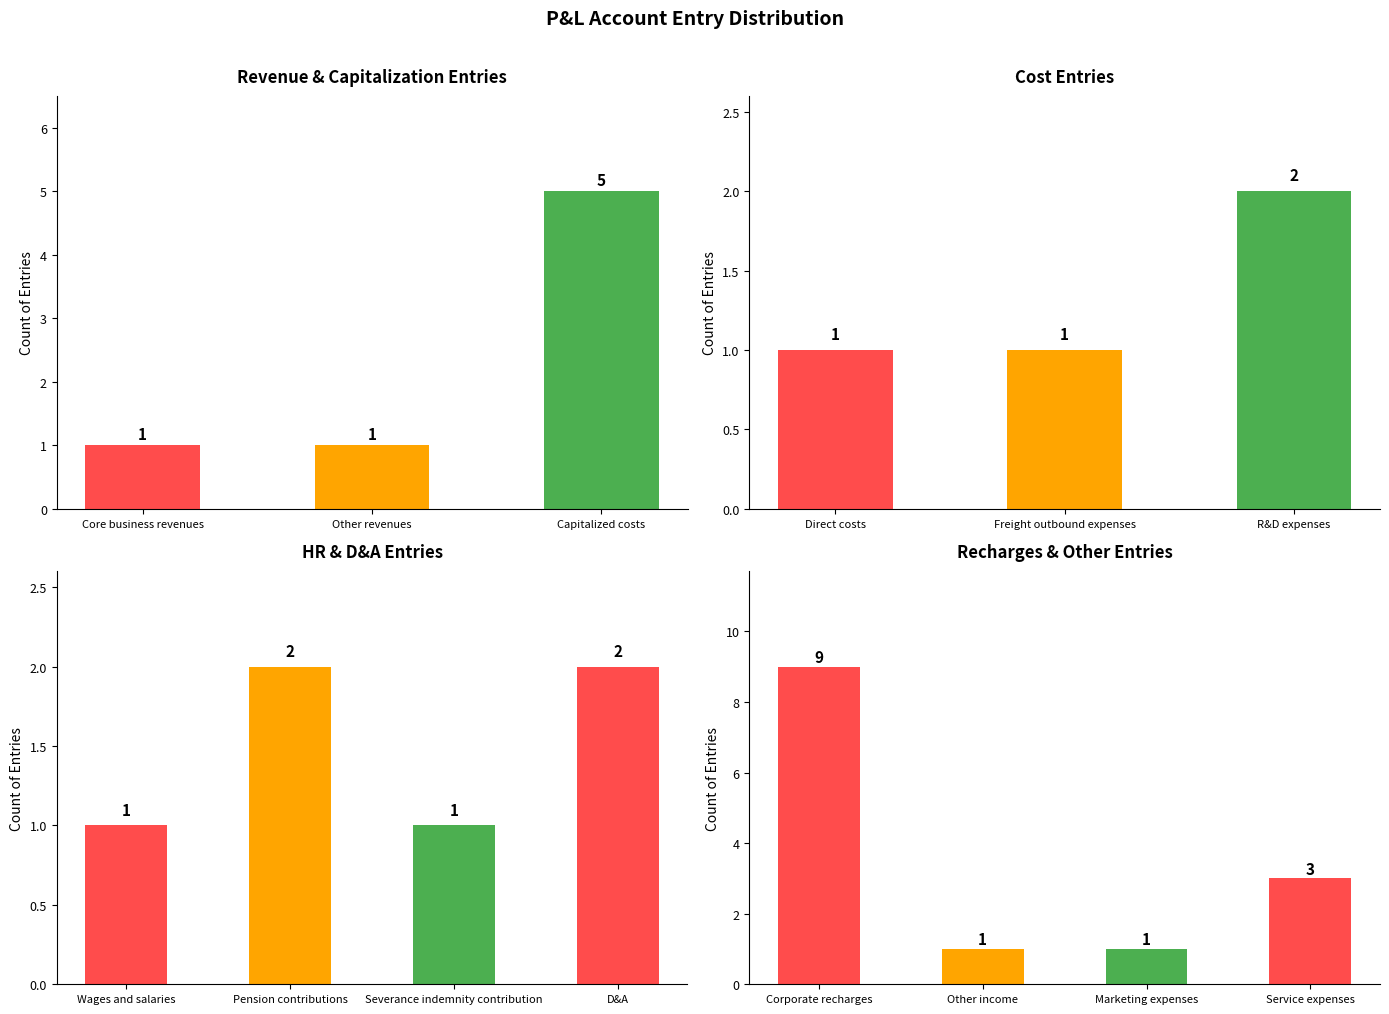

Is it true that the value at 14 is 1?

False